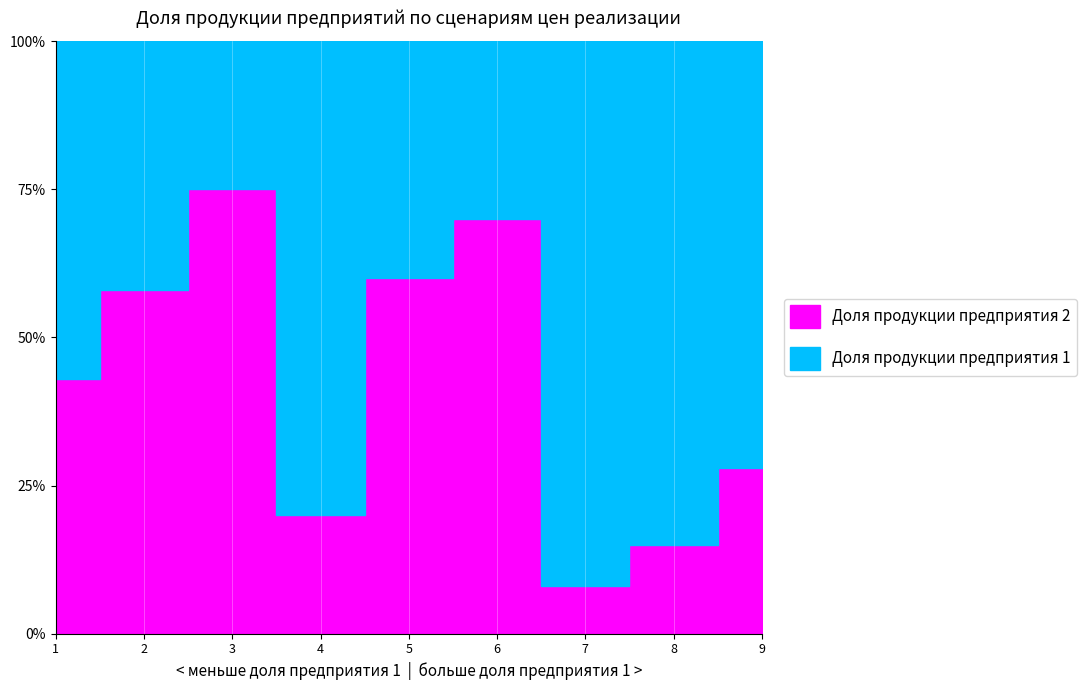

Is the value of Доля продукции предприятия 1 at 4 greater than the value of Доля продукции предприятия 2 at 8?

Yes